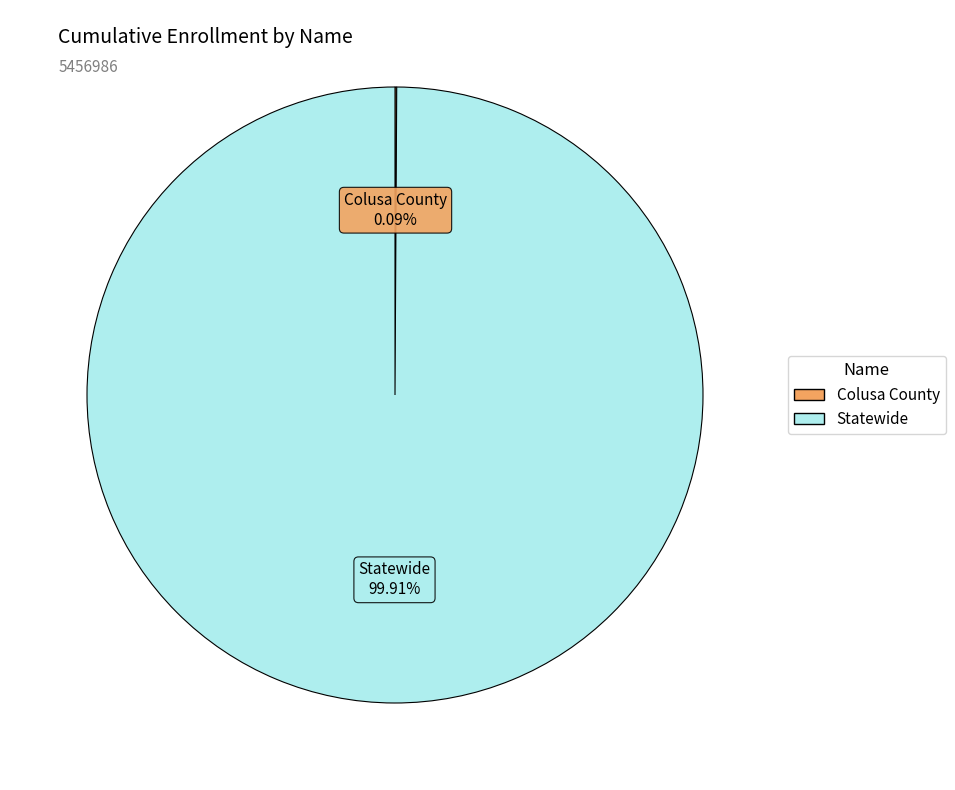

True or false: Statewide accounts for 100% of the total.

True